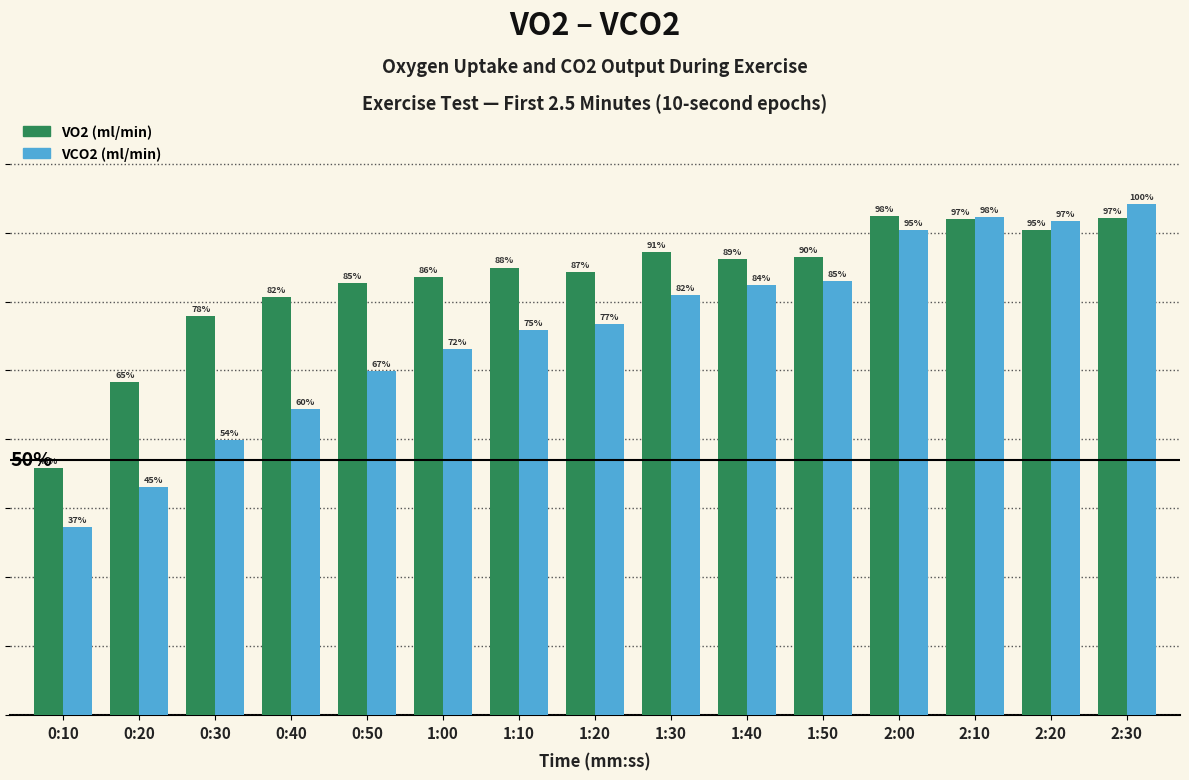

What are all the series names shown in the legend?

VO2 (ml/min), VCO2 (ml/min)